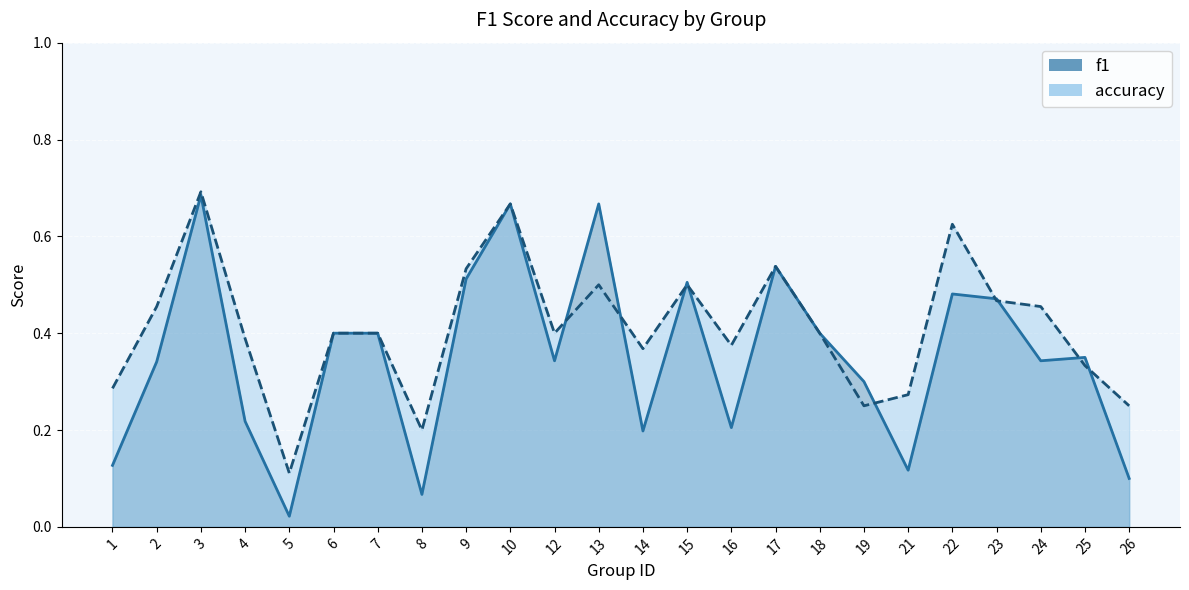

In accuracy, how many points are lower than both neighbors (excluding endpoints)?

6